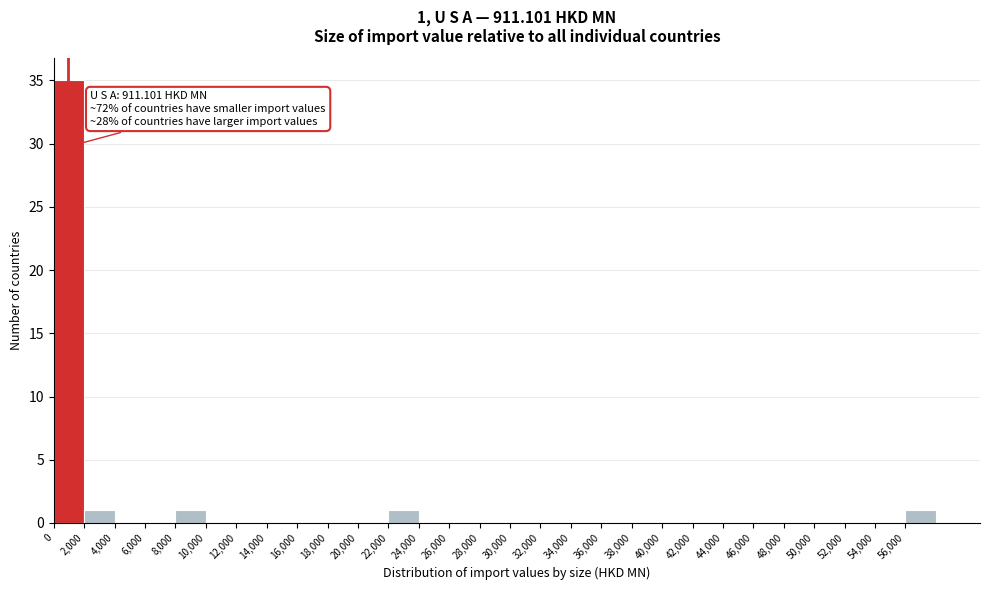

Over which range of the x-axis is the bar tallest?

0 to 2000